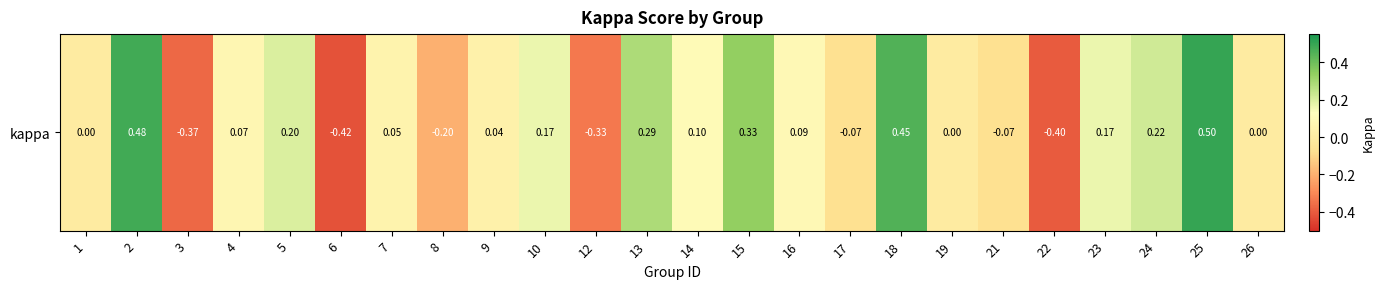

Reading left to right, extract all data points from this chart.

0.0	0.5	-0.4	0.1	0.2	-0.4	0.1	-0.2	0.0	0.2	-0.3	0.3	0.1	0.3	0.1	-0.1	0.5	0.0	-0.1	-0.4	0.2	0.2	0.5	0.0